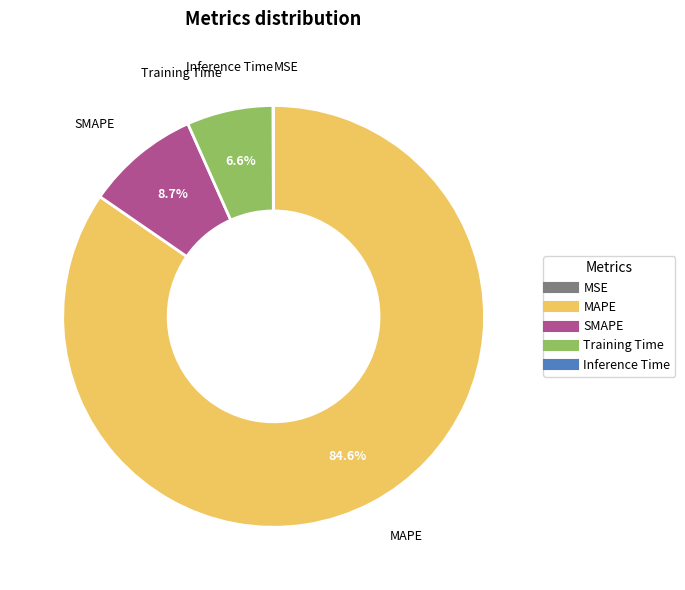

Is it true that Training Time is 16% of the pie?

False